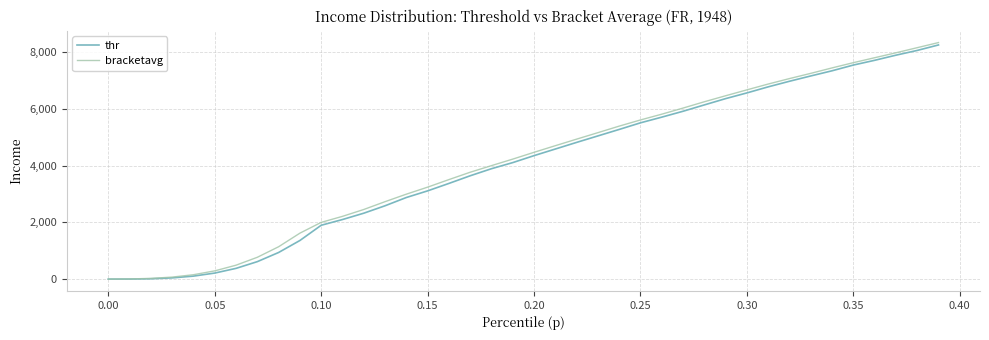

What is the highest value of the bracketavg series?

8337.8